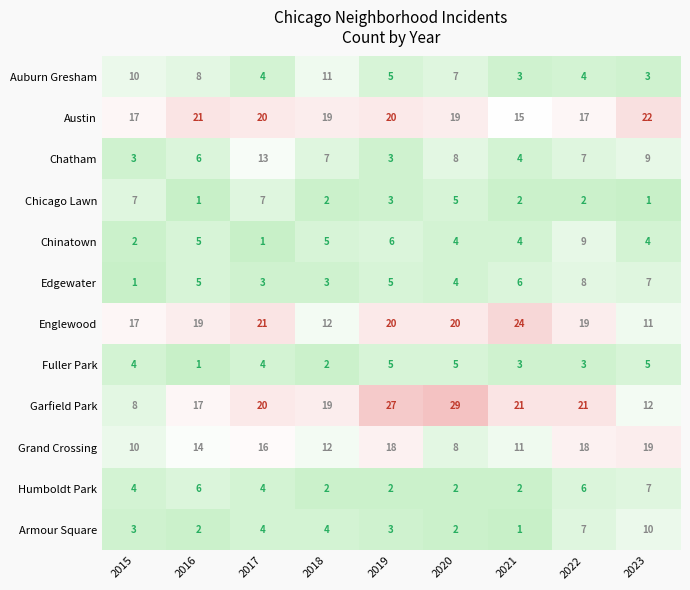

How many data points does each series have?

9